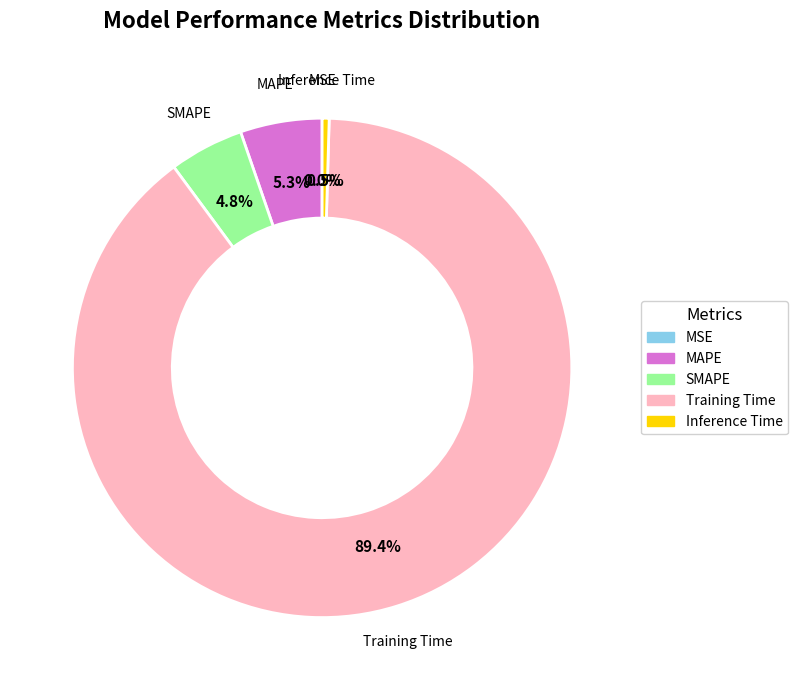

Which has a higher value, Training Time or Inference Time?

Training Time